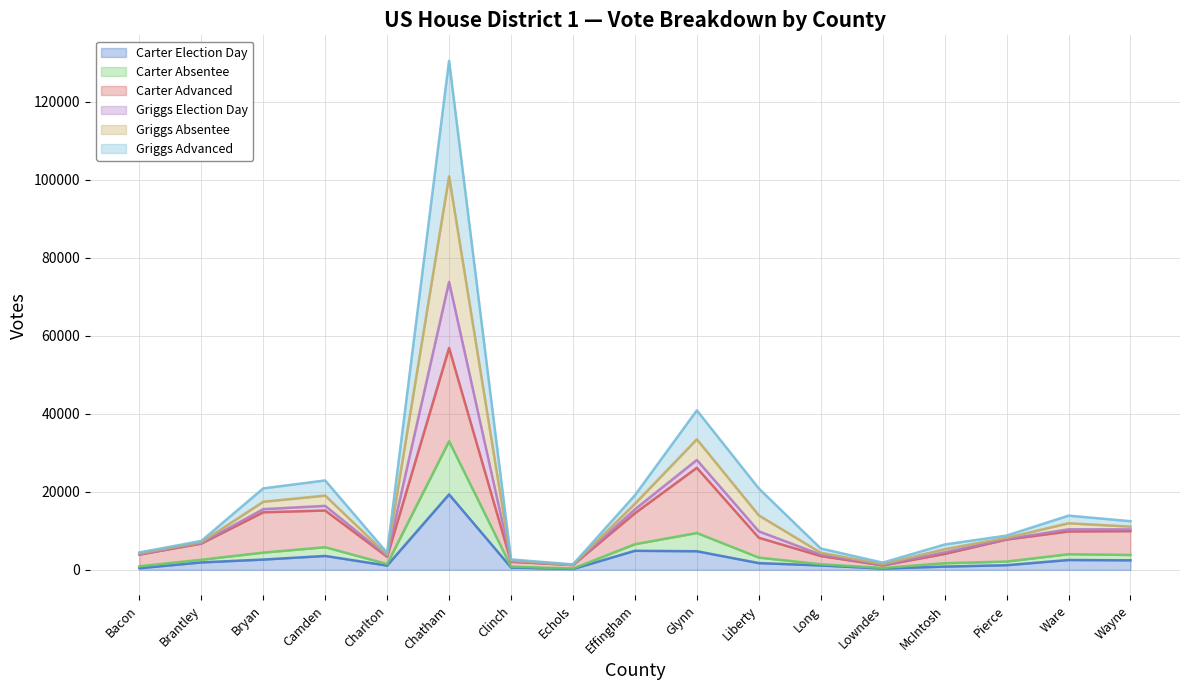

How many data points does each series have?

17